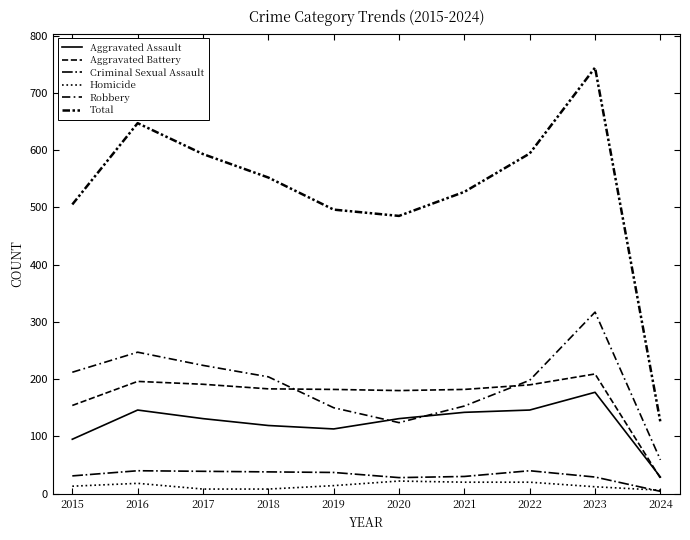

At which category is the sum across all series the highest?

2023